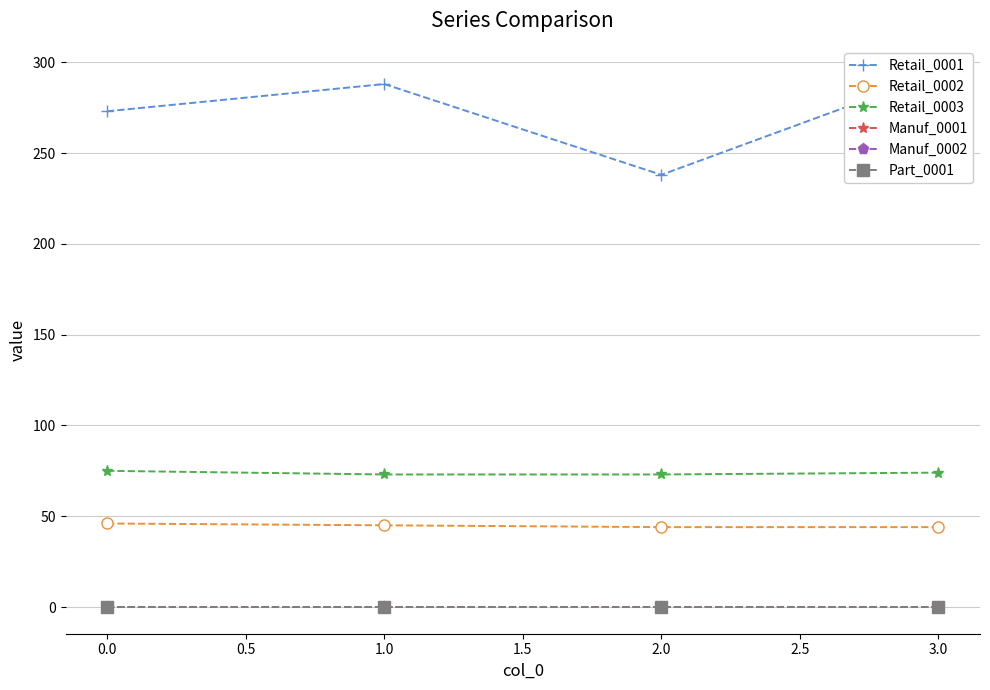

How many lines are shown in the chart?

6